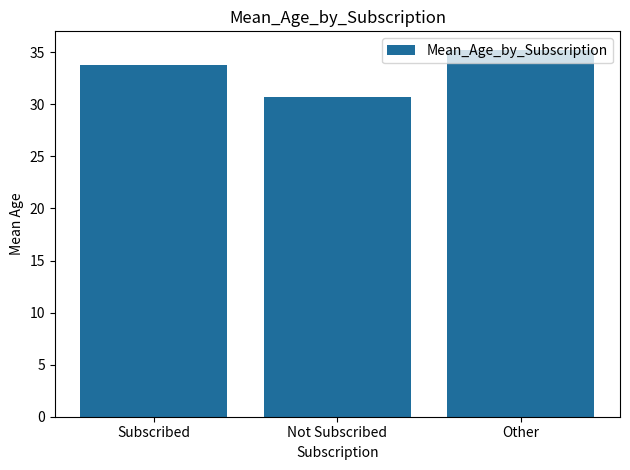

Which category has the highest value across all series?

Other